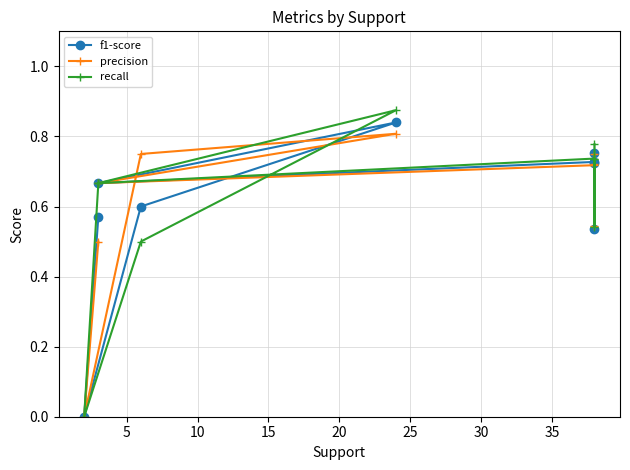

What is the difference between the second highest and second lowest values in the precision series?

0.2